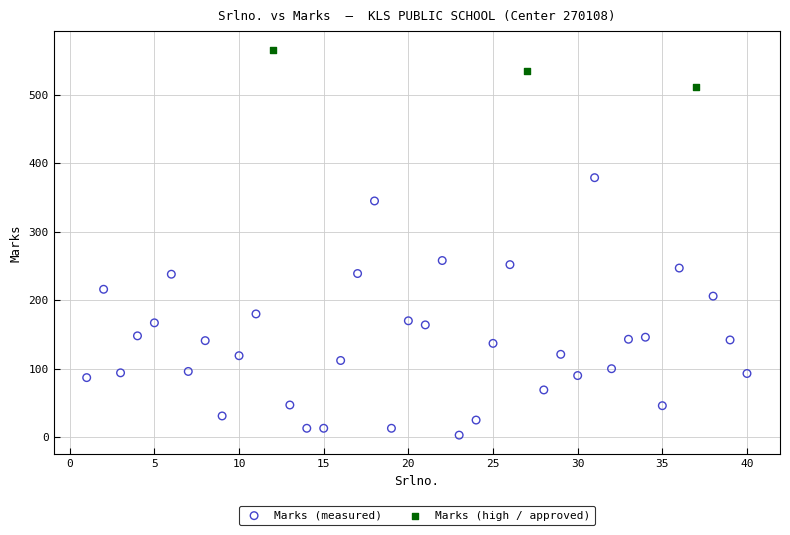

Which series contains the lowest Y value?

Marks (measured)